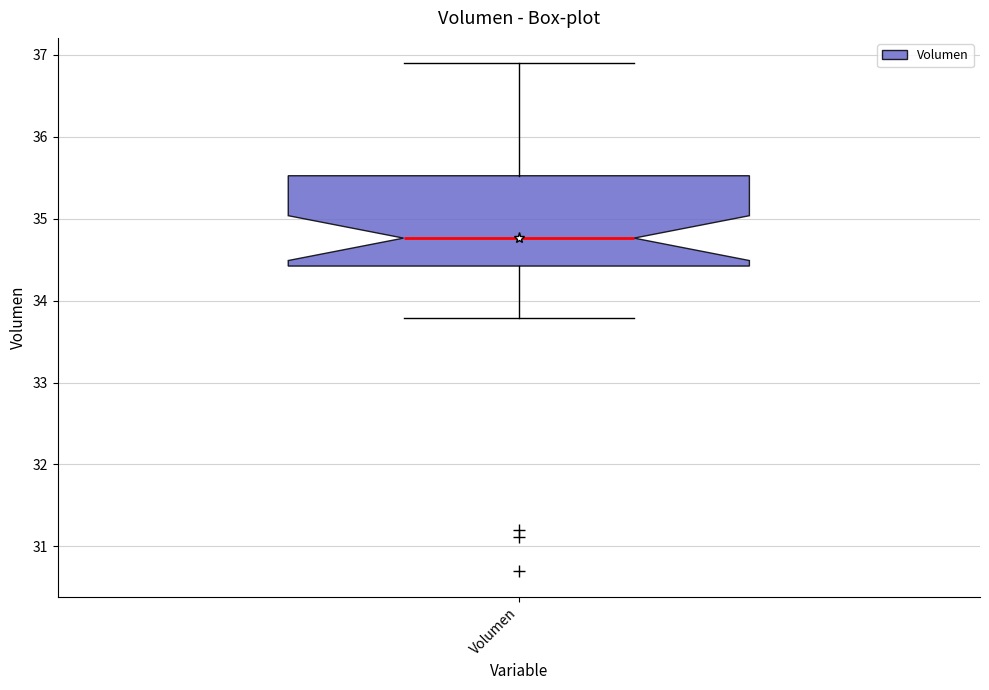

Read this box plot against the y-axis: the position of the median line, the range covered by the box, and the ends of both whiskers. The values are not printed on the chart, so give them approximately, as read against the axis.

median 34.8, box 34.4 to 35.5, whiskers 33.8 to 36.9